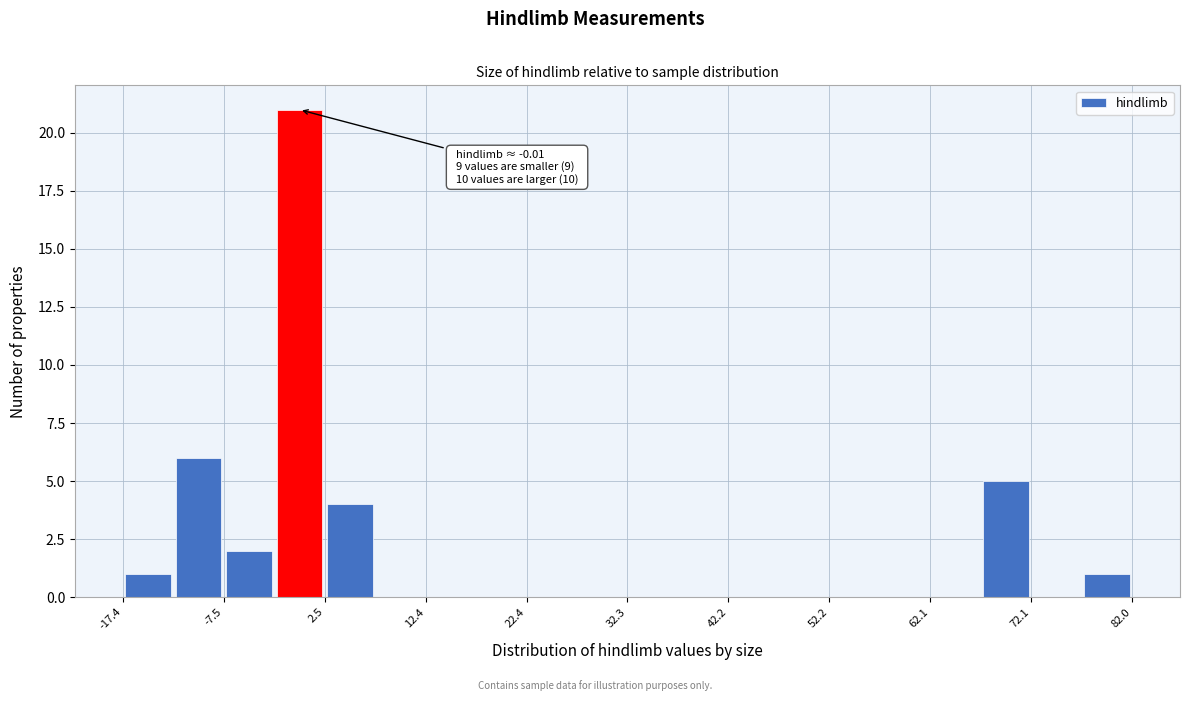

Which range on the x-axis has the tallest bar?

-2 to 2